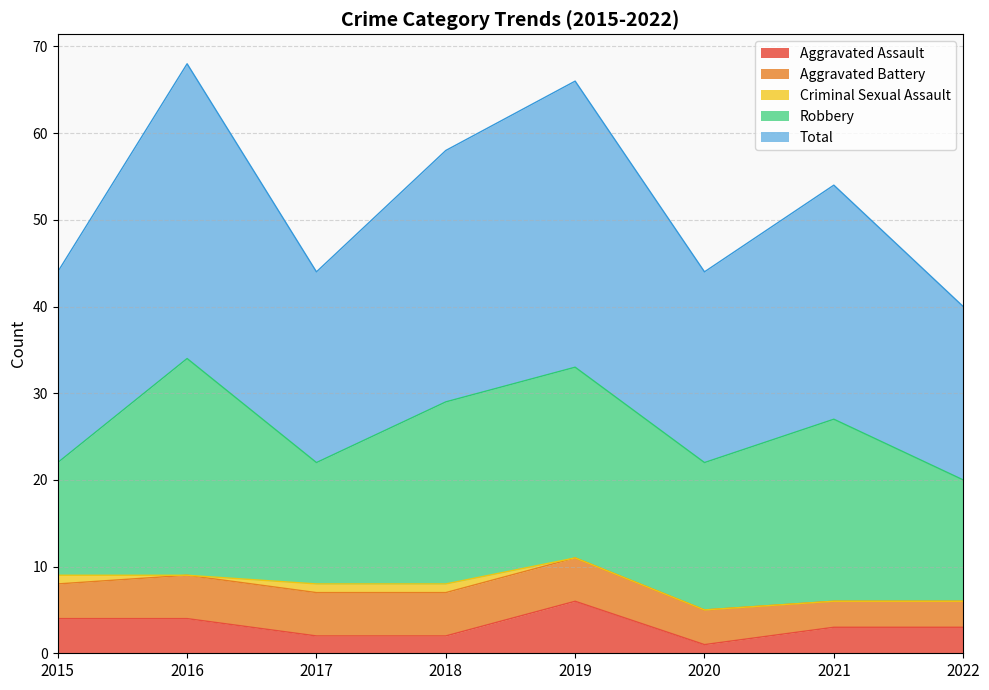

What are all the series names shown in the legend?

Aggravated Assault, Aggravated Battery, Criminal Sexual Assault, Robbery, Total